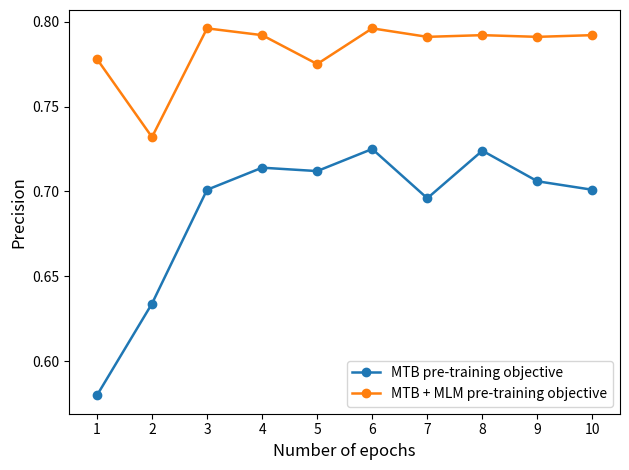

At which label is MTB pre-training objective closest to 0?

1